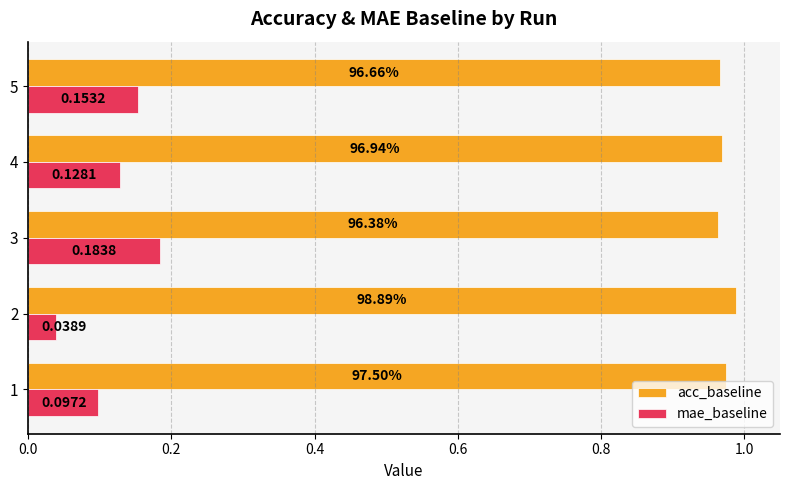

List the series in order of their peak value, lowest first.

mae_baseline, acc_baseline